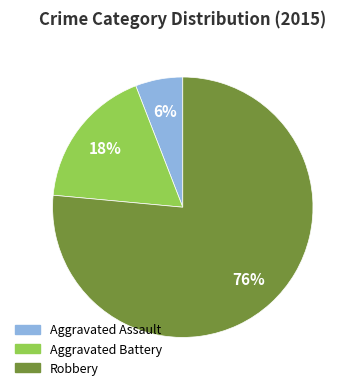

To the nearest percent, what is the average slice percentage?

33%